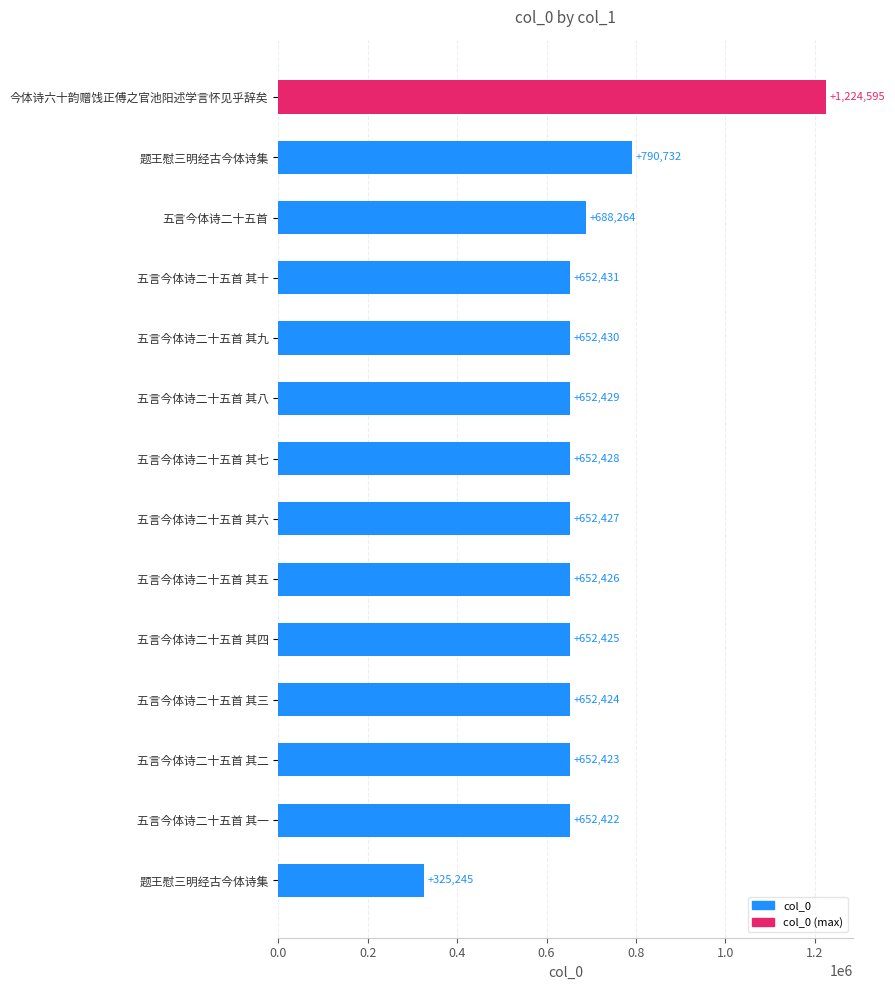

How many bars are there in total?

14